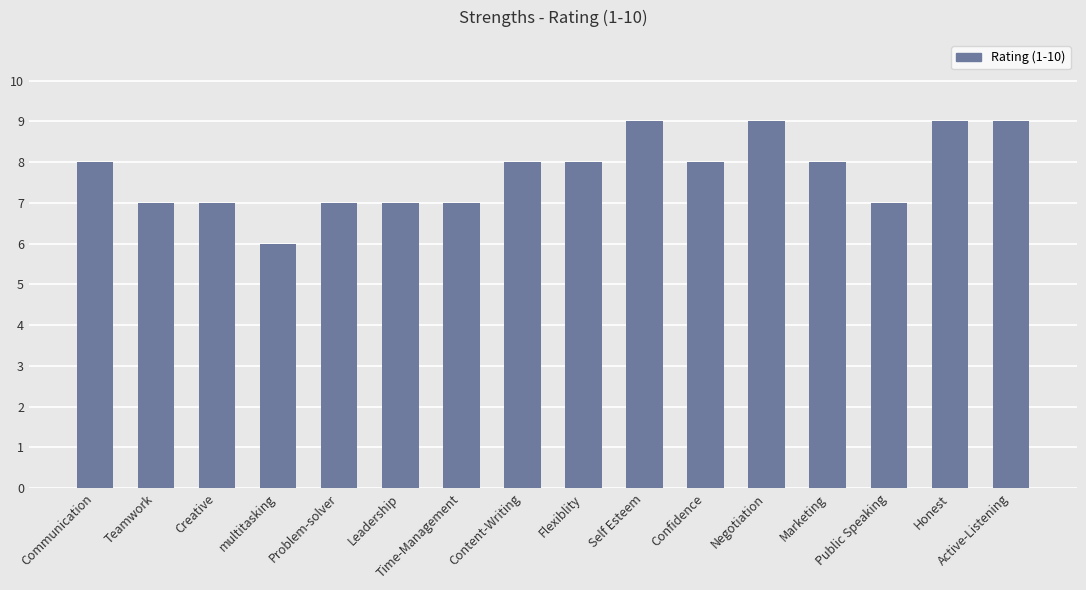

What is the maximum value shown in the chart?

9